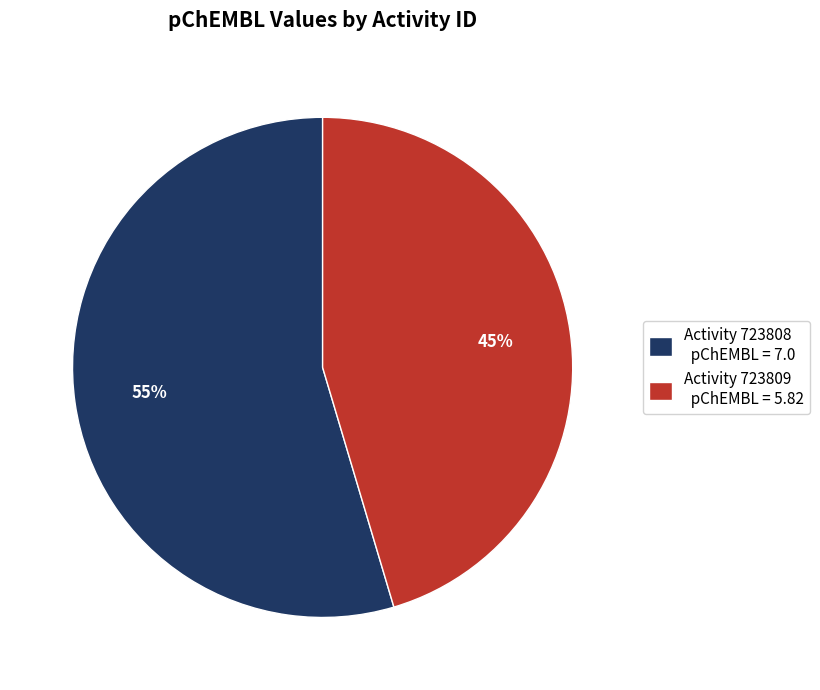

How many segments does this pie chart have?

2